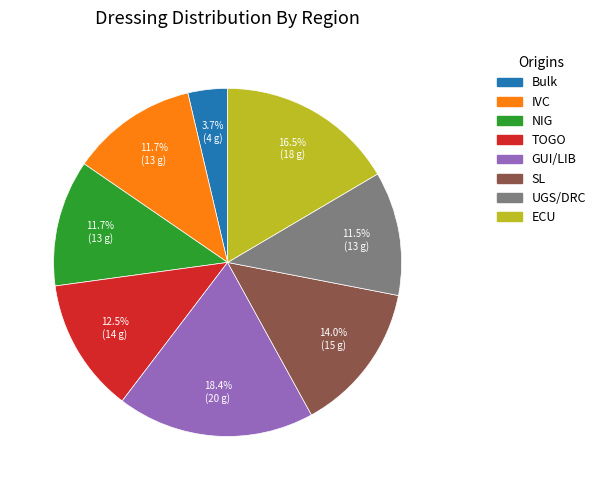

What percentage is the GUI/LIB slice, to the nearest percent?

18%